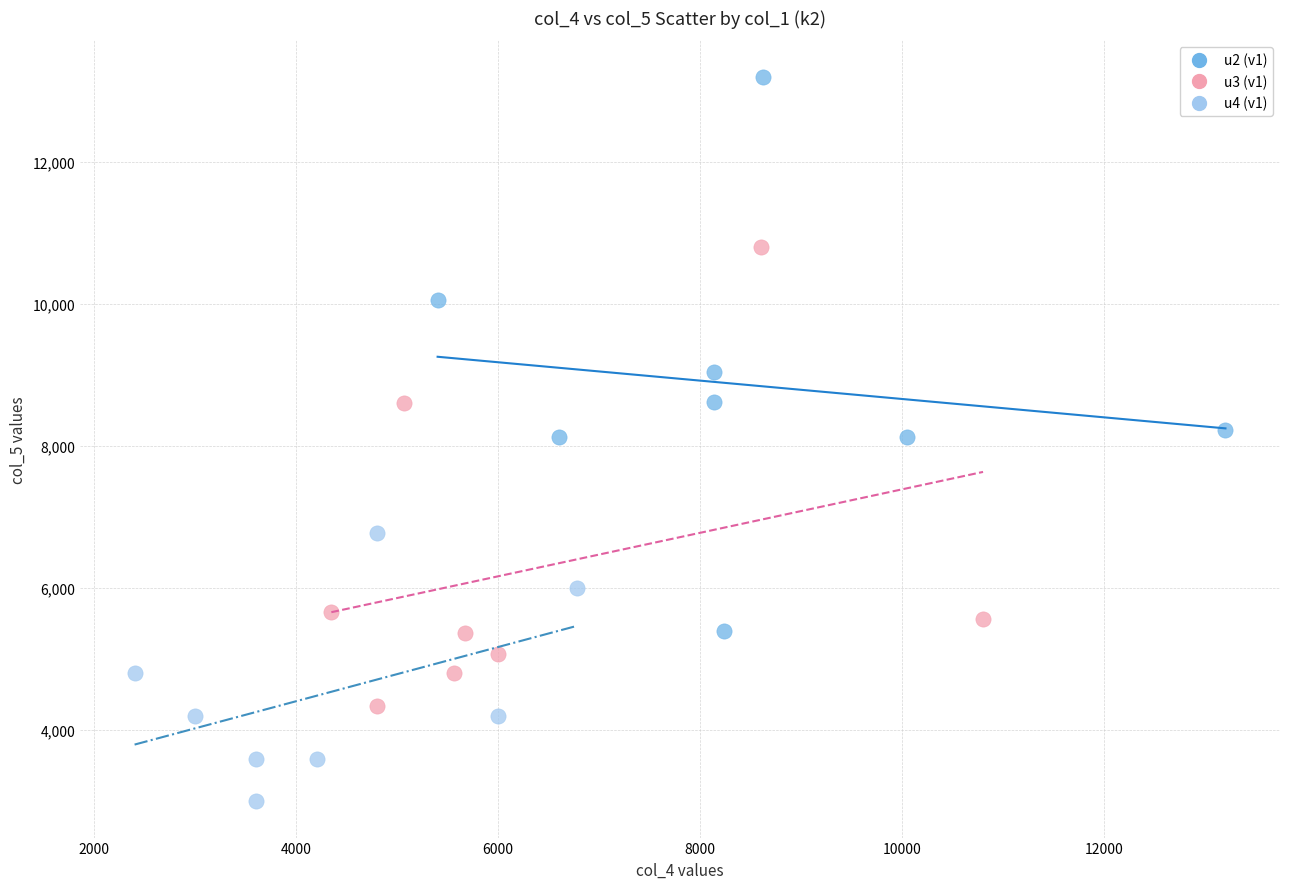

Which series contains the highest Y value?

u2 (v1)